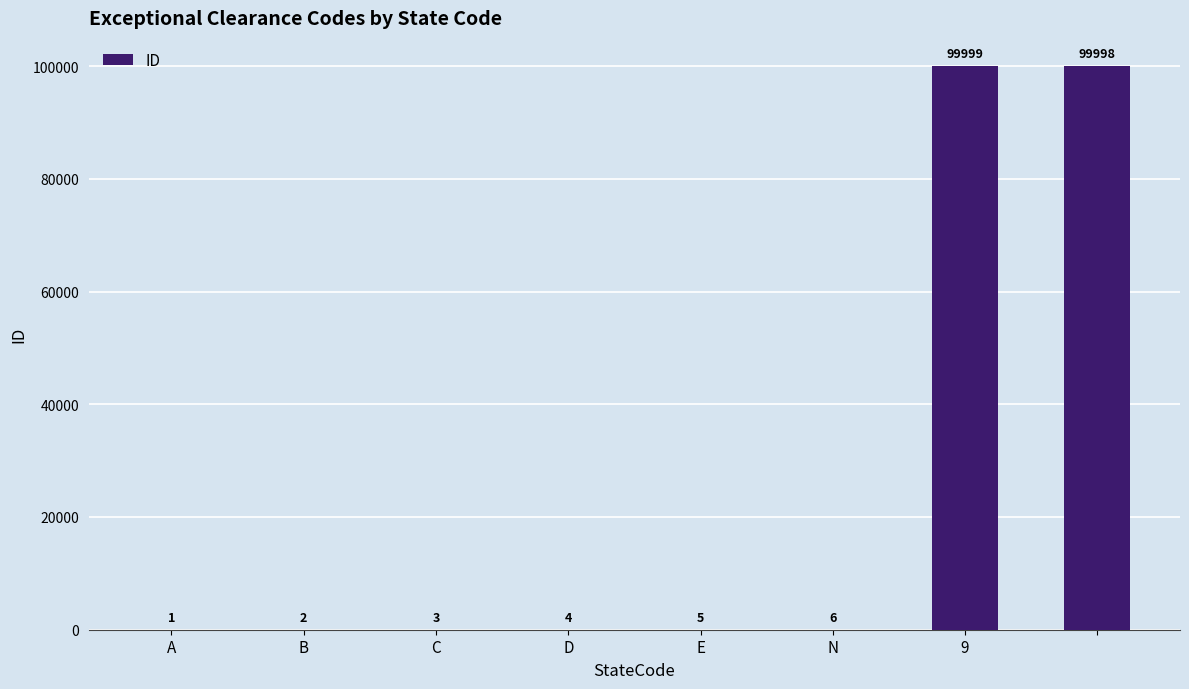

What is the maximum value shown in the chart?

99999